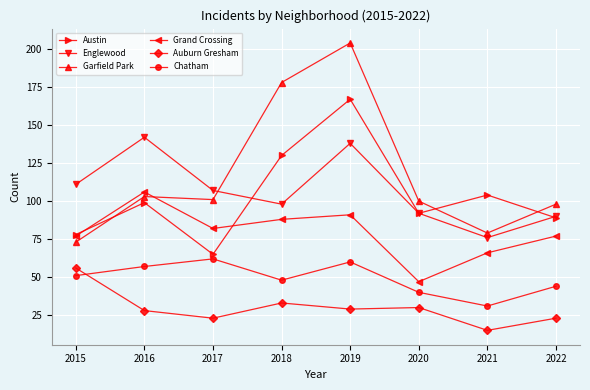

What is the sum of all Englewood values?

854